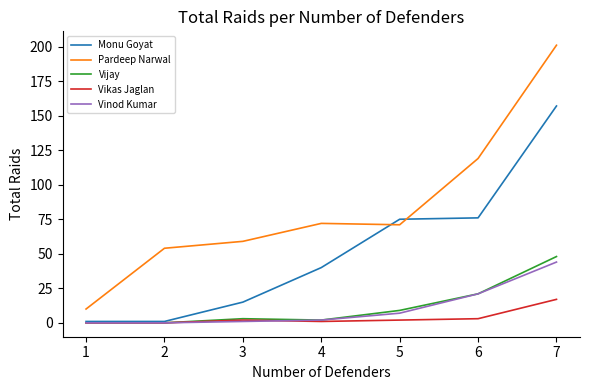

The Pardeep Narwal series shows 201 at 7. True or false?

True